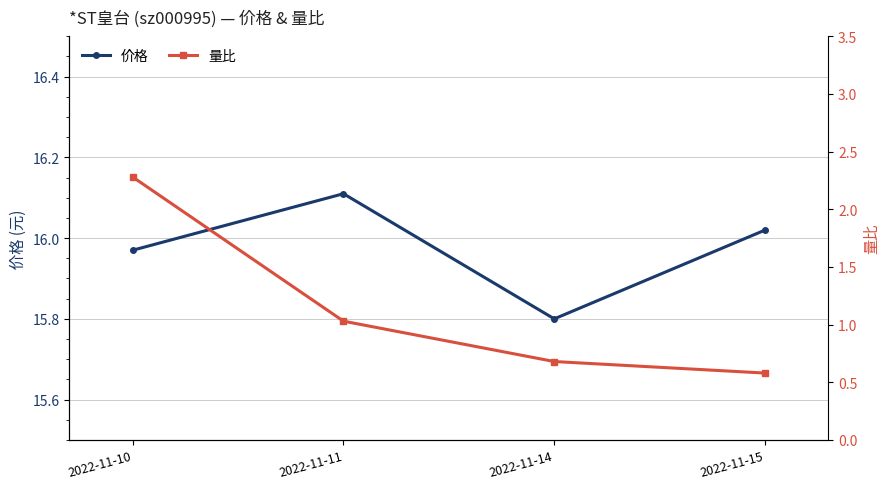

How many data points in 价格 are above 16?

2